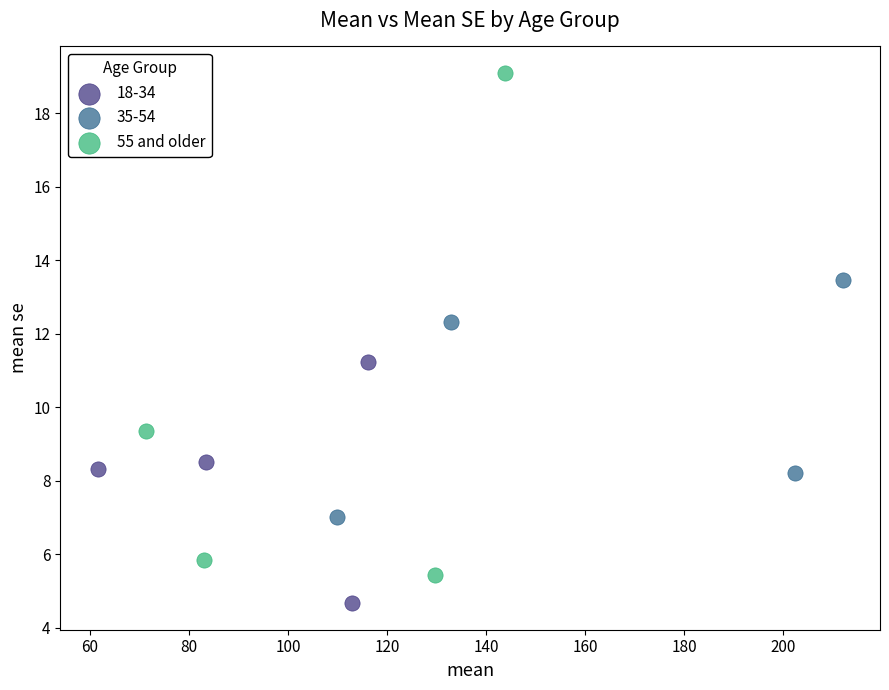

Which series reaches the maximum Y coordinate?

55 and older